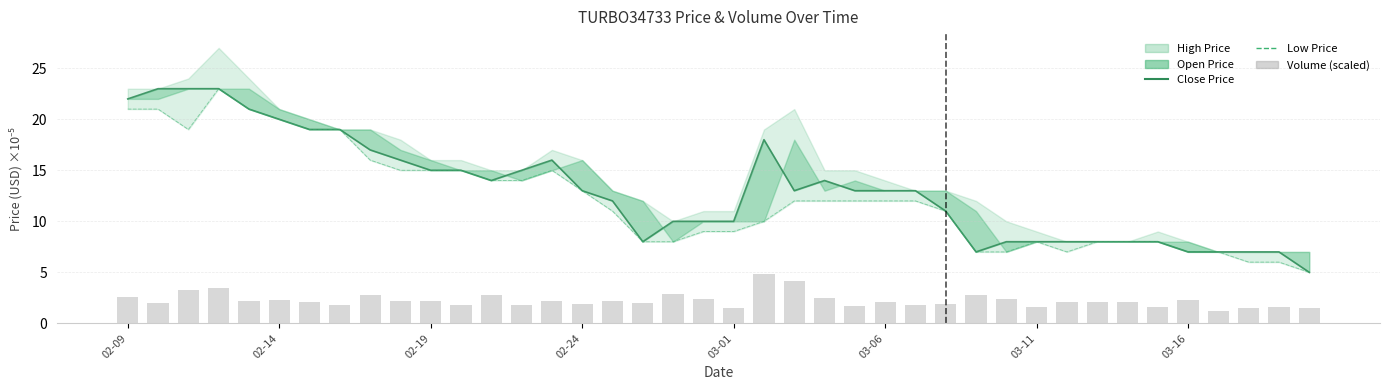

What is the value of the Volume bar at the 8th from the left?

1.8